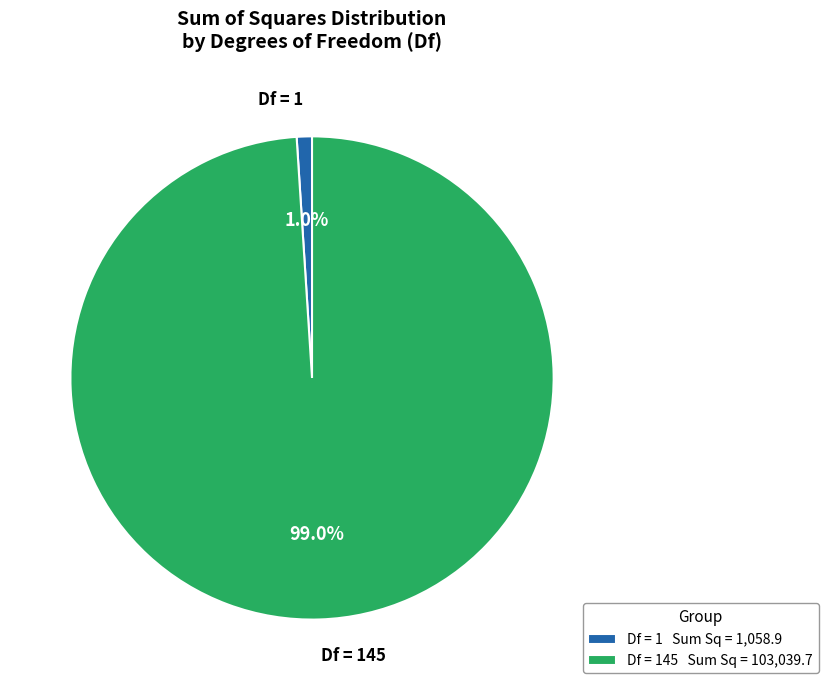

What percentage do Df = 1 Sum Sq = 1,058.9 and Df = 145 Sum Sq = 103,039.7 together represent?

100.0%